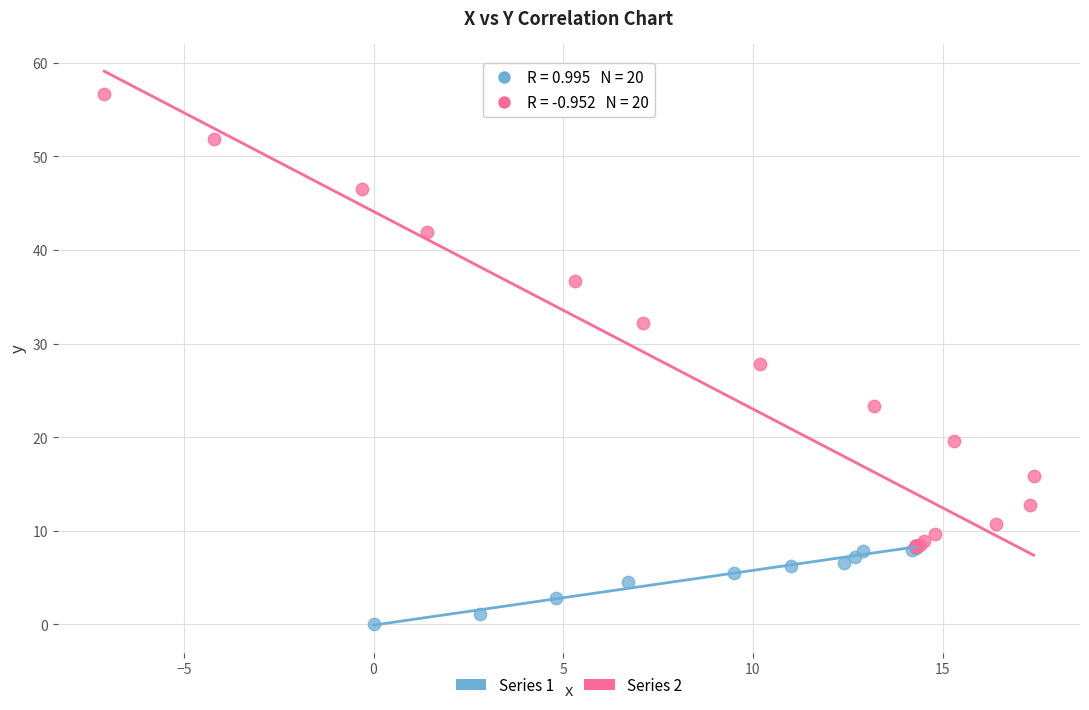

Which series has the largest Y range (max minus min)?

Series 2